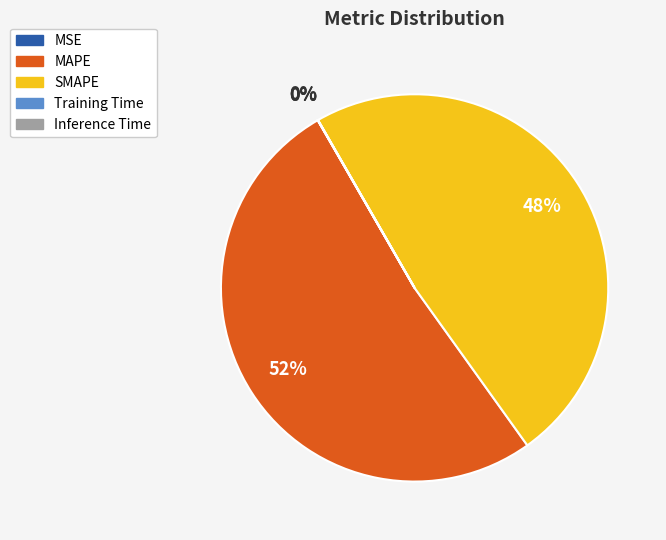

Is there any slice that represents more than half of the pie?

Yes